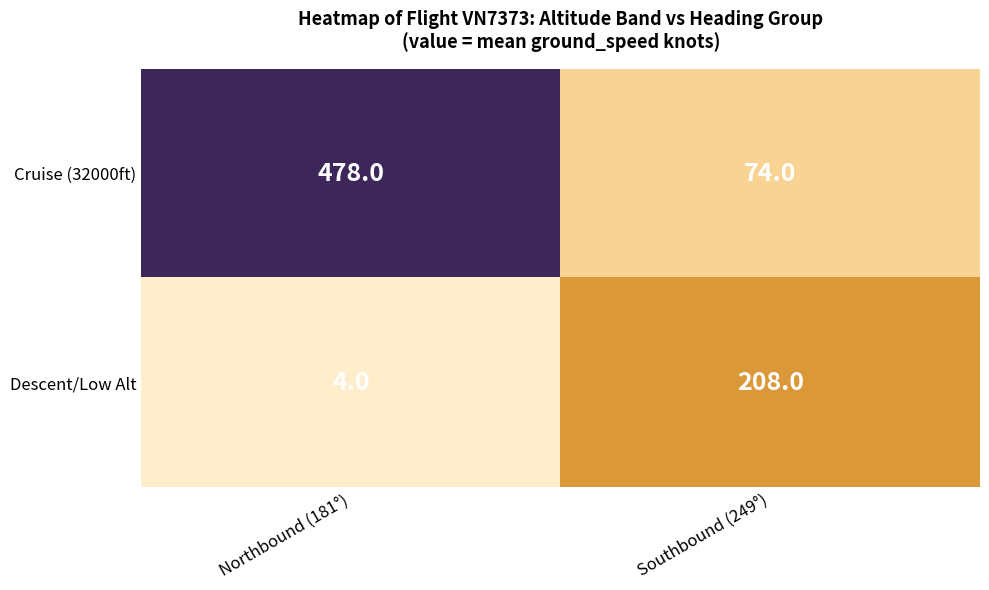

What is the difference between the highest and lowest values at Southbound (249°)?

134